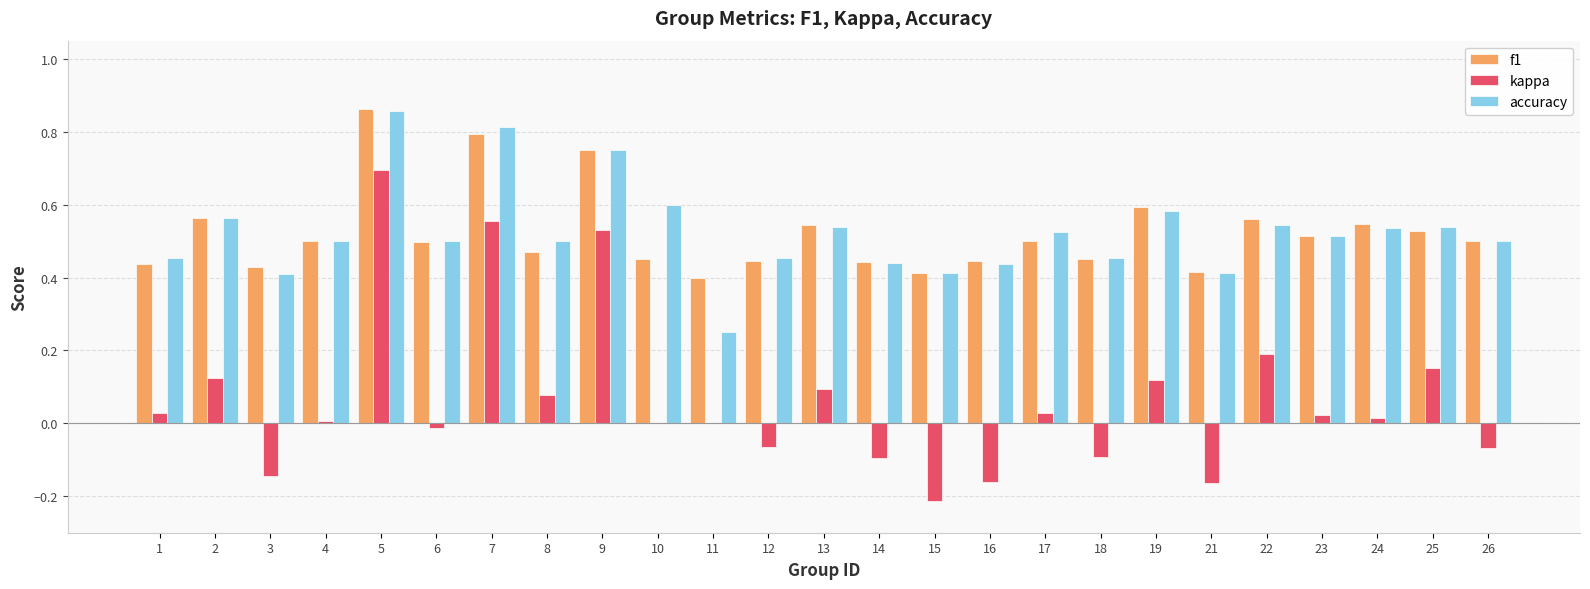

At which label does kappa reach its peak?

5